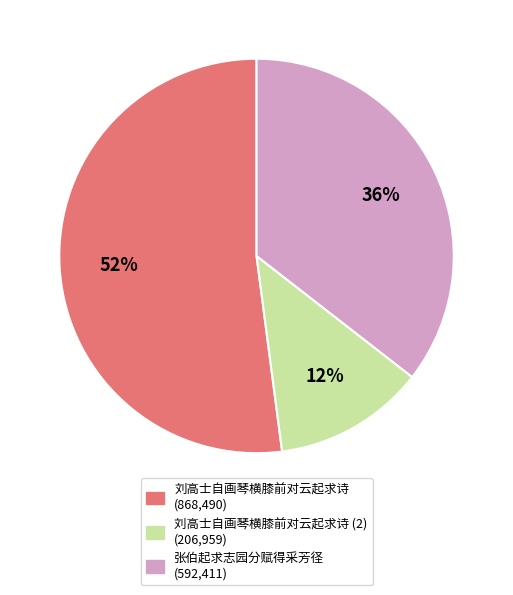

To the nearest percent, what is the difference between the largest and smallest slice percentages?

40%